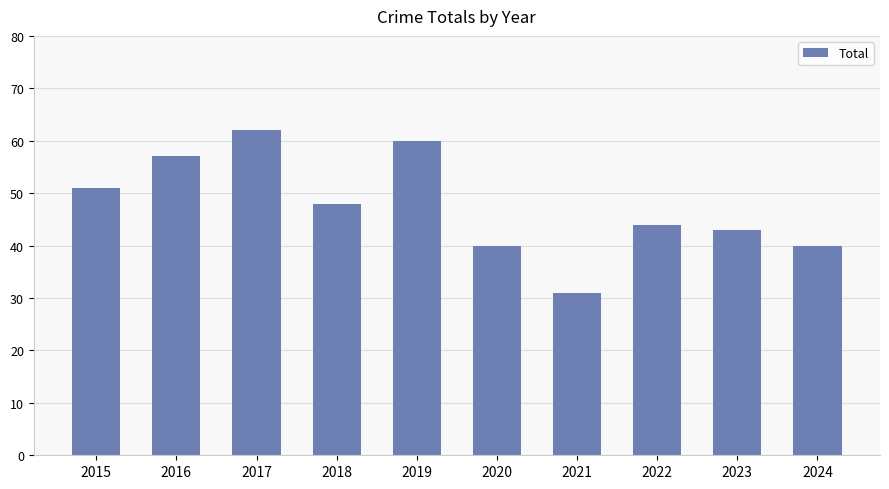

What is the sum of the values at 2017 and 2020?

102